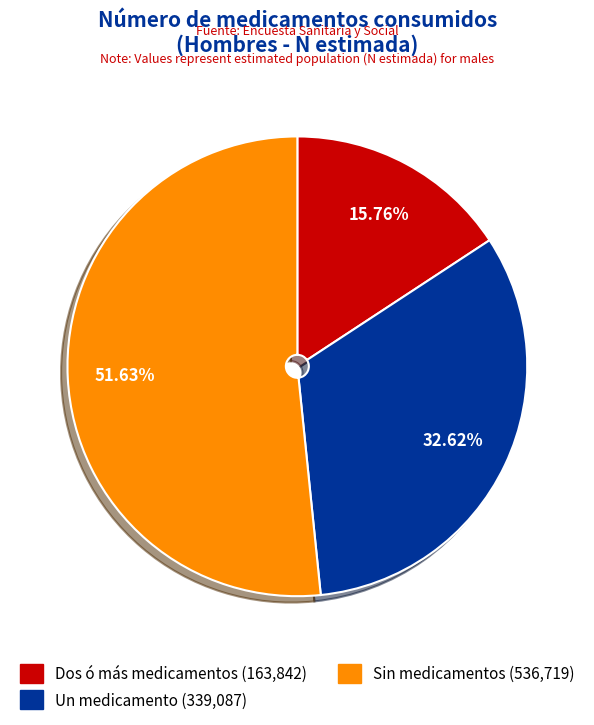

To the nearest percent, what portion does Un medicamento represent?

33%